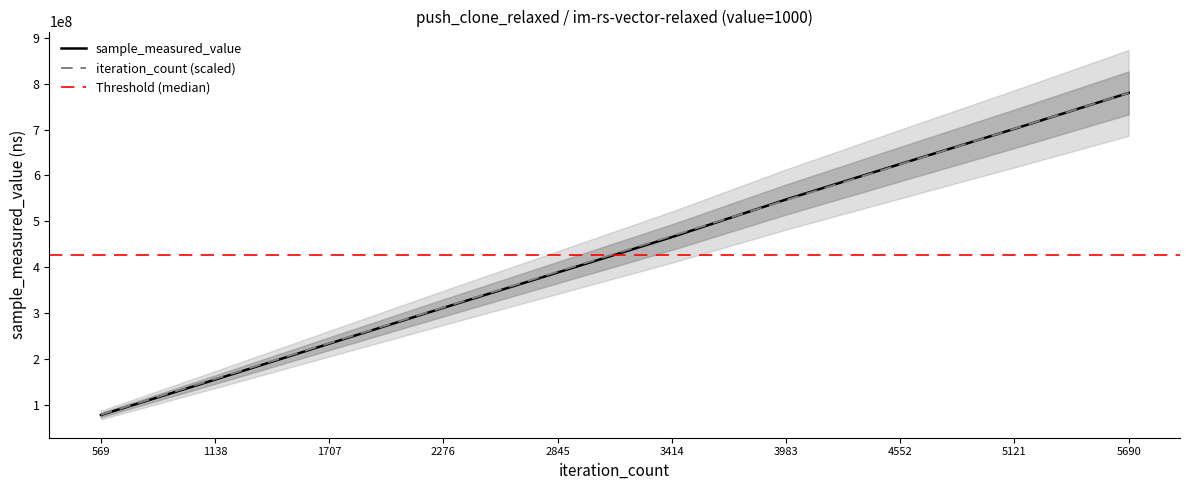

What is the maximum value for sample_measured_value?

780002049.0